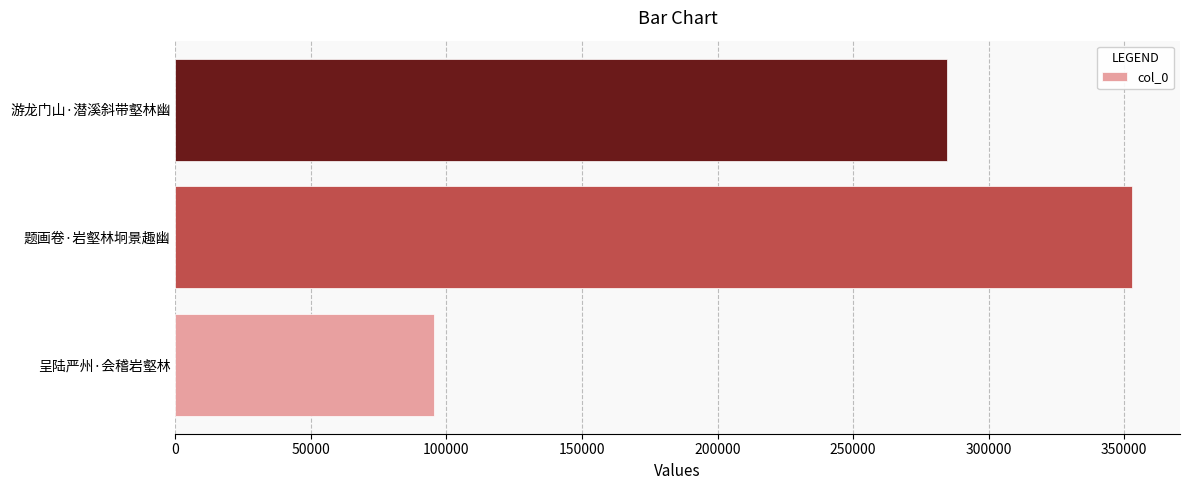

How many distinct data groups are displayed?

1